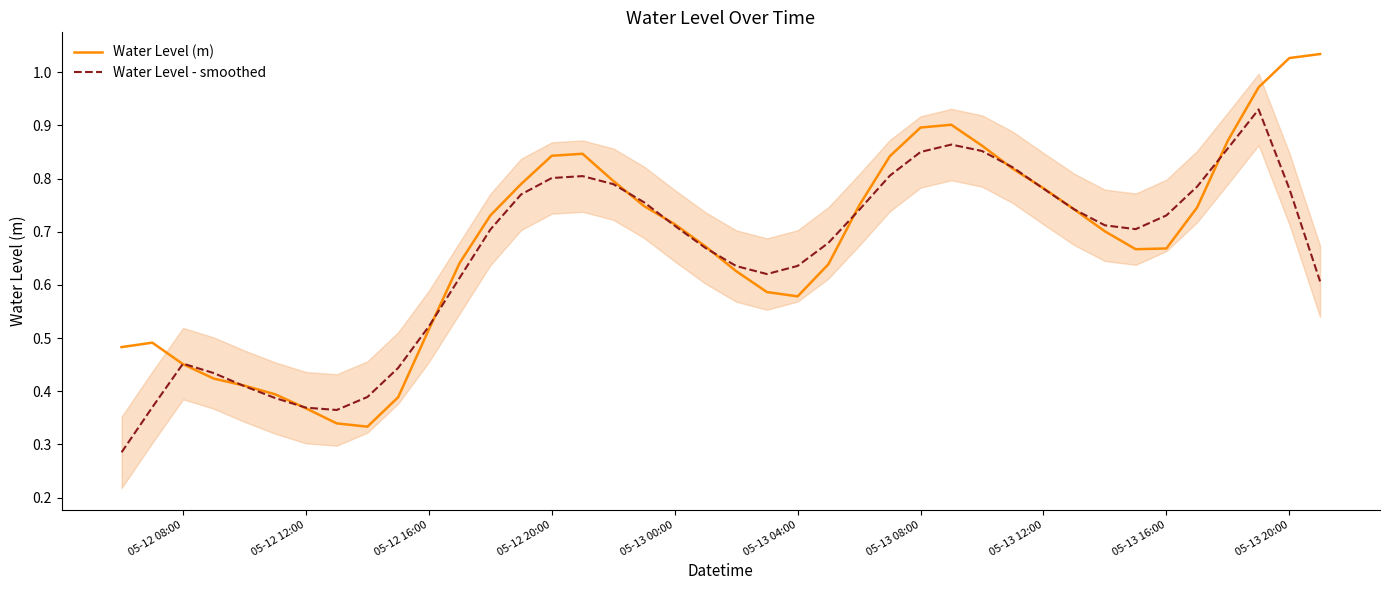

The Water Level (m) series shows 0.8 at 05-13 04:00. True or false?

False